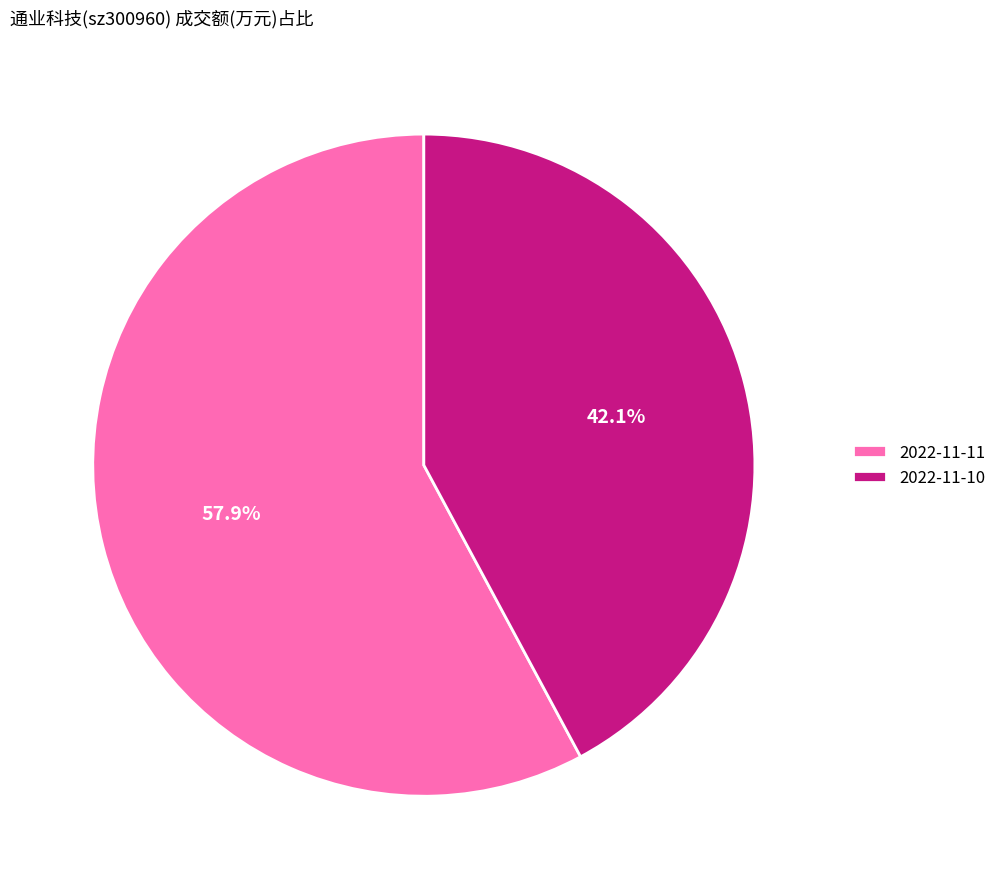

How many segments does this pie chart have?

2